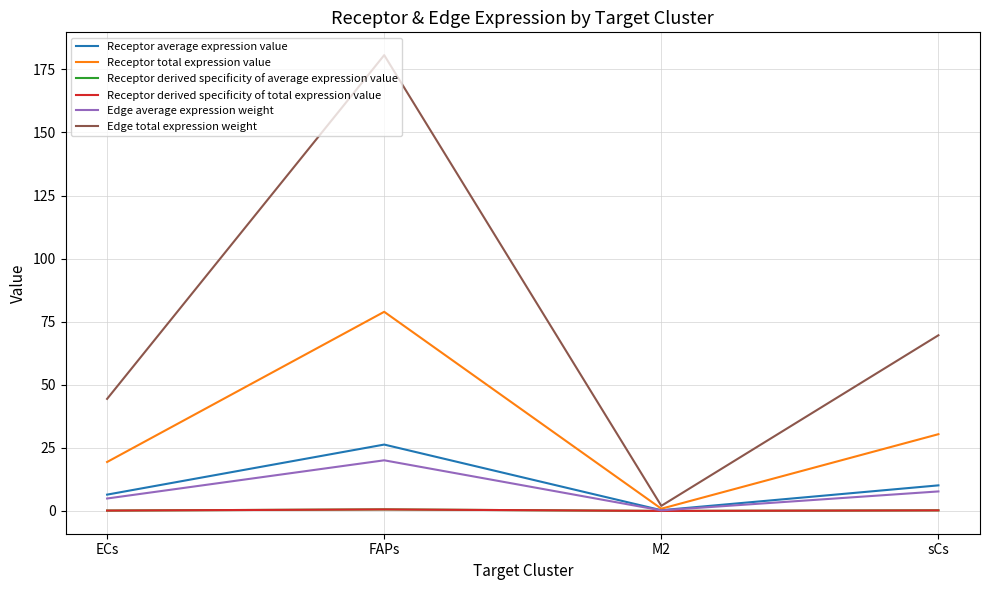

Does the chart display data point markers on the line(s)?

No